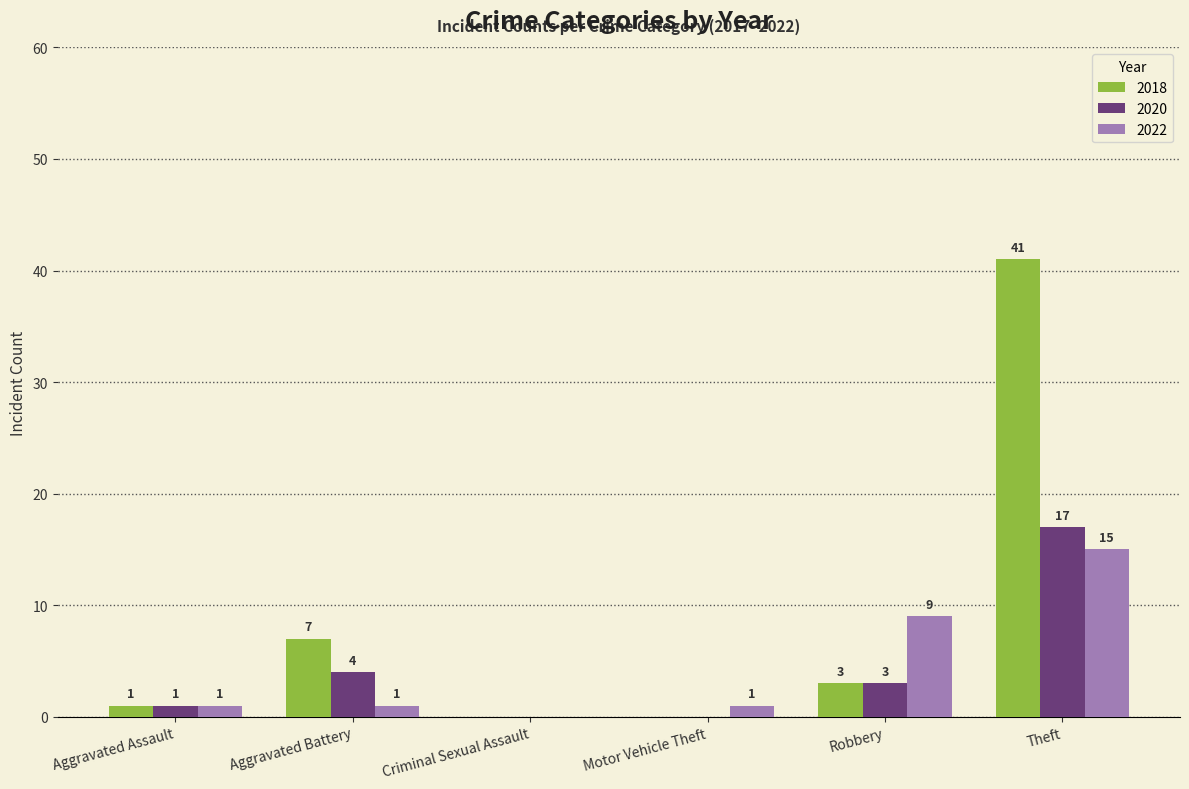

Count the number of data series in this chart.

3